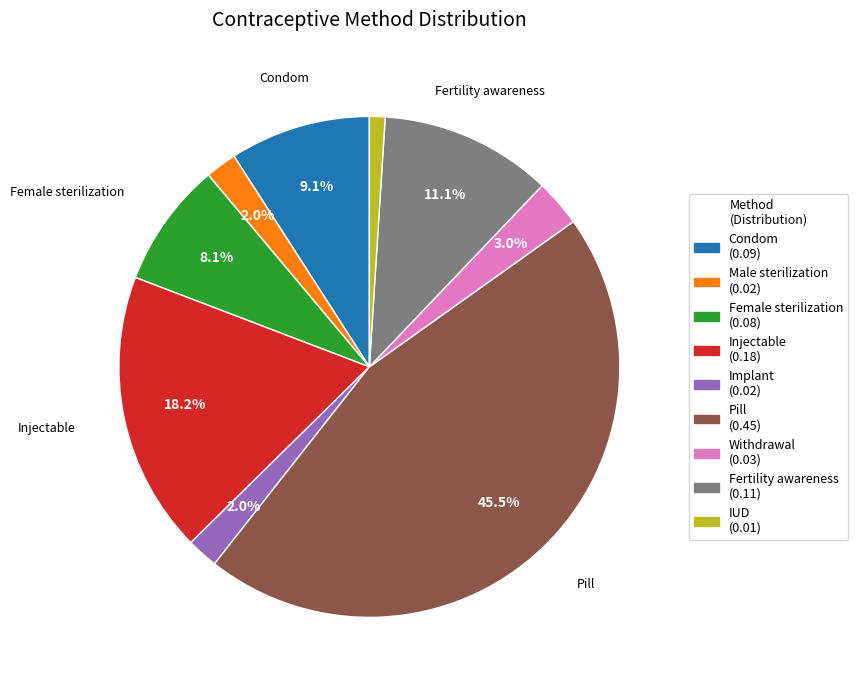

To the nearest percent, what is the combined percentage of Male sterilization and Female sterilization?

10%